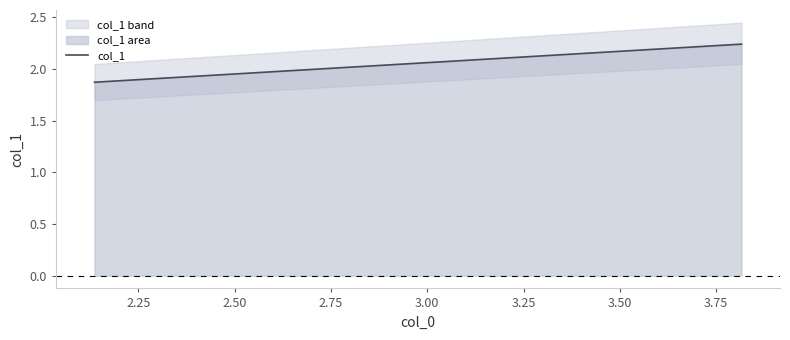

What is the sum of all values?

4.1